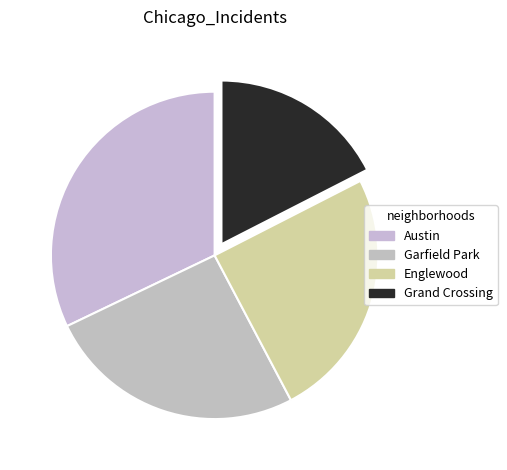

How many segments does this pie chart have?

4